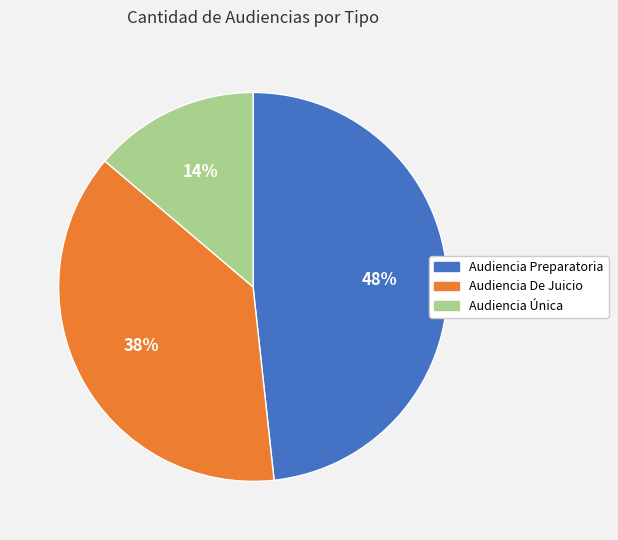

Which slice is the largest?

Audiencia Preparatoria